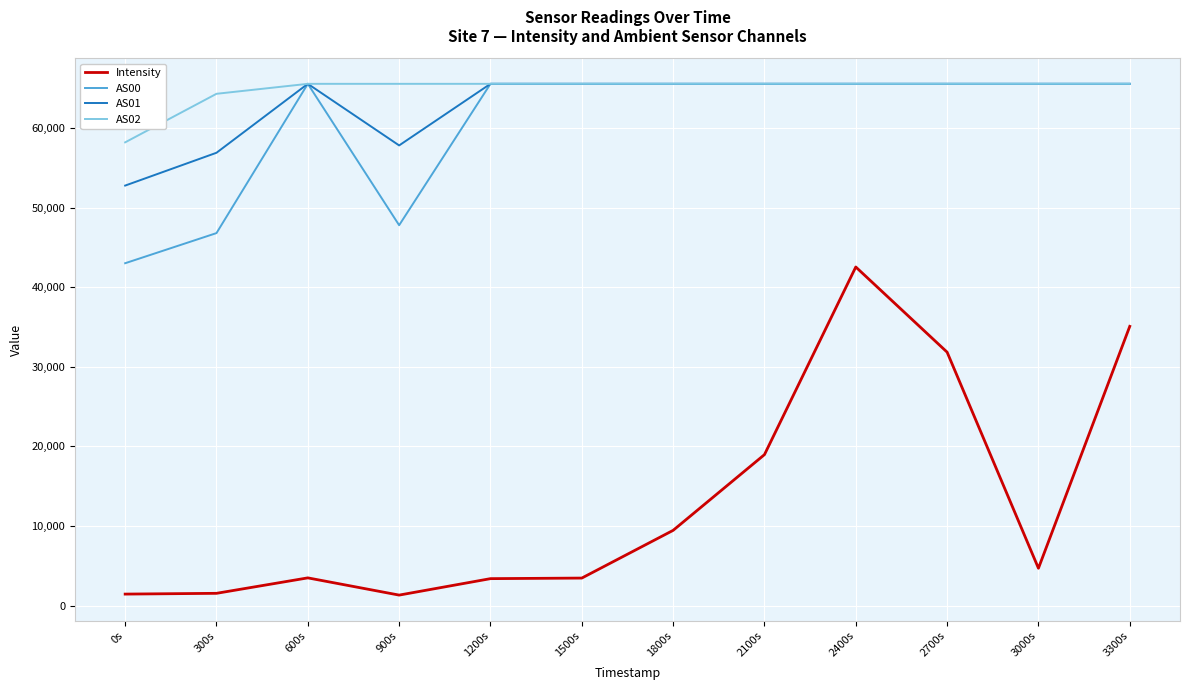

What position from the right is 300s?

11